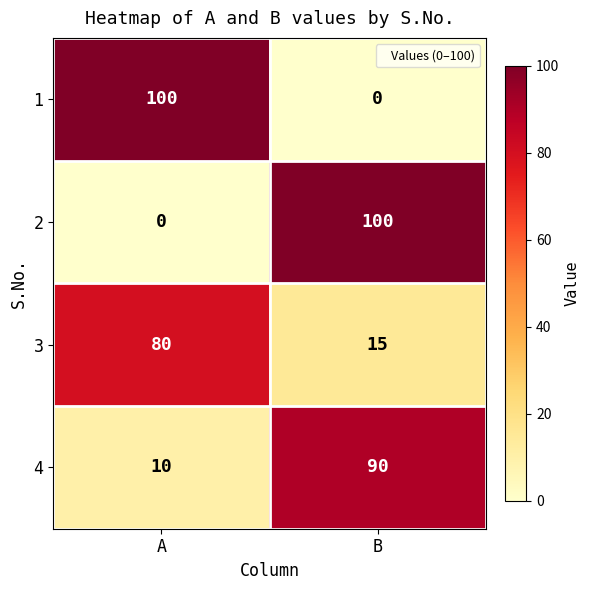

Reading left to right, transcribe all the data shown in this chart.

1: 100	0
2: 0	100
3: 80	15
4: 10	90